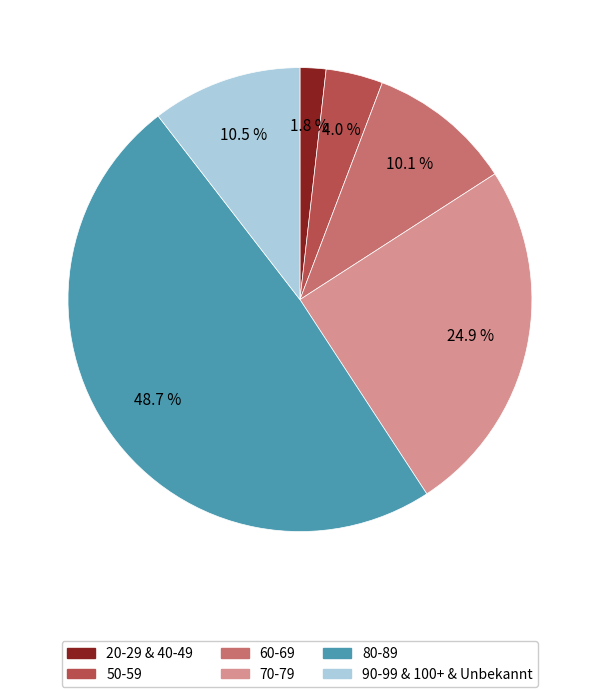

What is the ratio of the value at 70-79 to the value at 20-29 & 40-49?

13.8